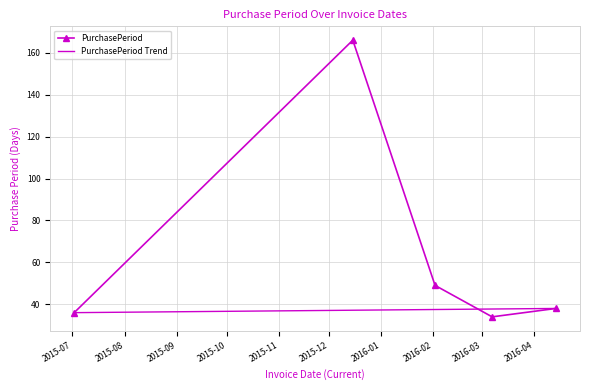

At which category does the data reach its first local valley?

2016-03-07